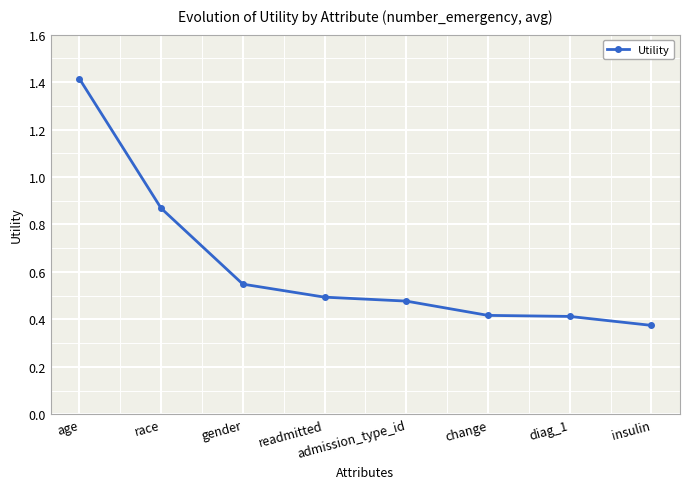

Where is the data nearest to the value 0?

insulin